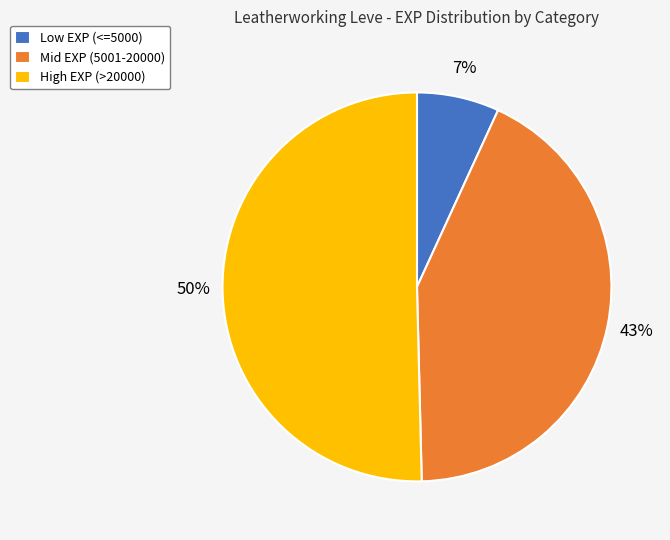

To the nearest percent, what portion does High EXP (>20000) represent?

50%